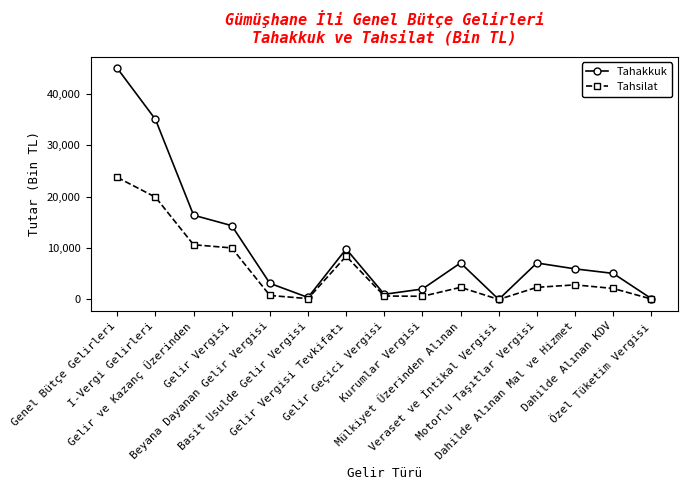

What is the greatest value displayed?

44950